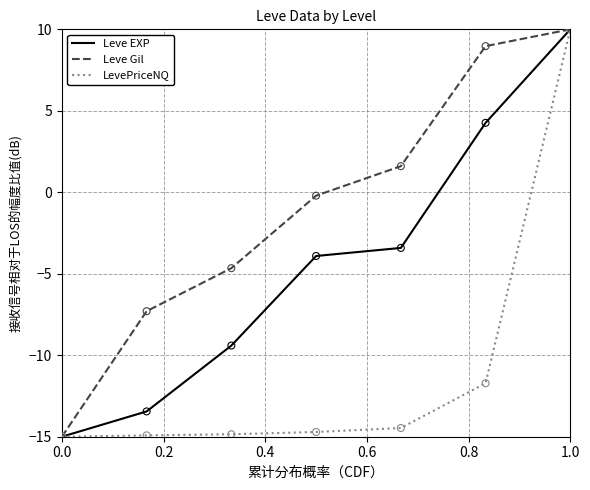

What is the minimum value shown in the chart?

-15.0